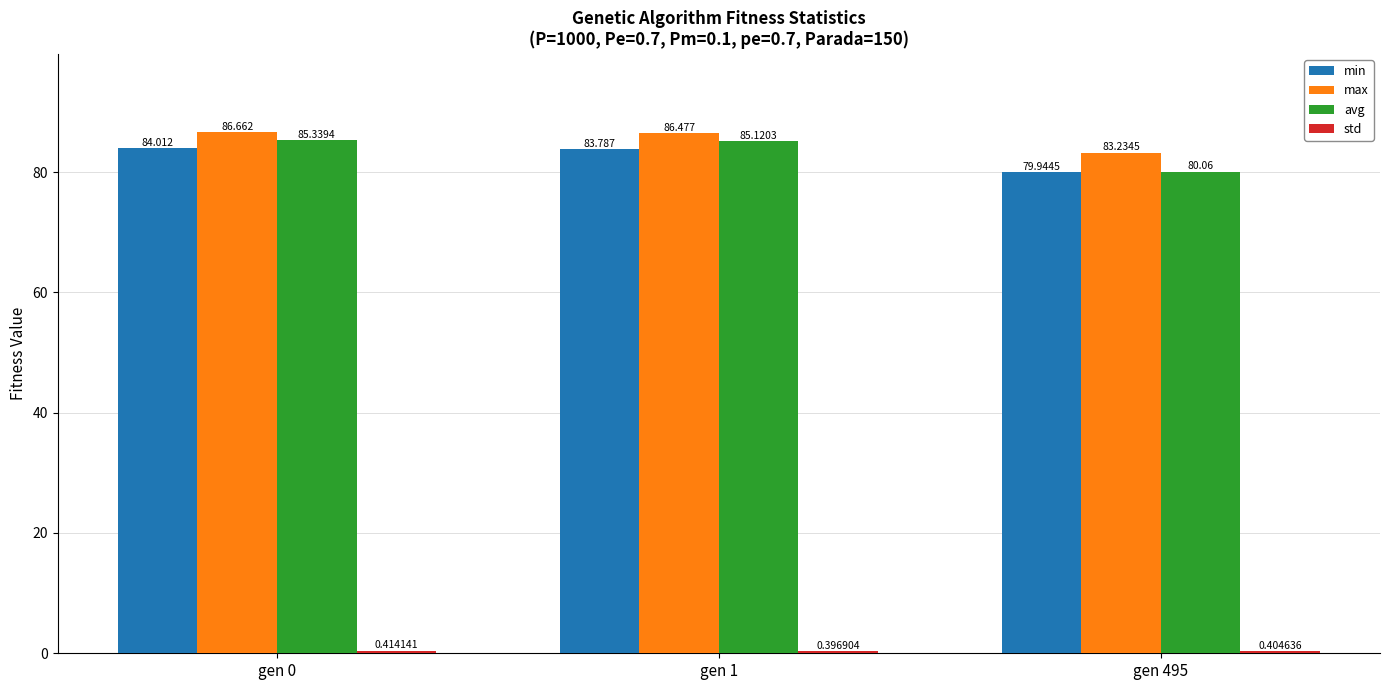

Count the number of categories in the chart.

3